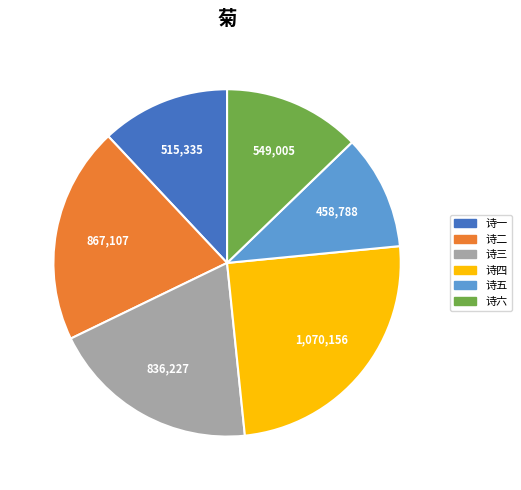

Is there any slice that represents more than half of the pie?

No